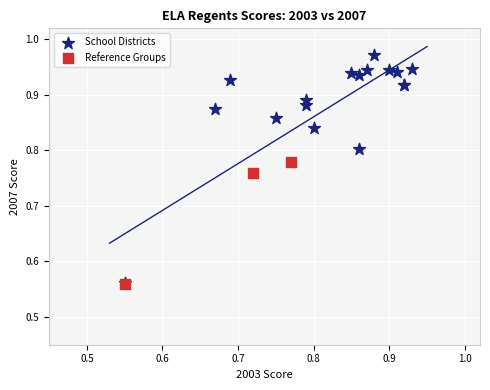

Which series has the widest spread of Y values?

School Districts